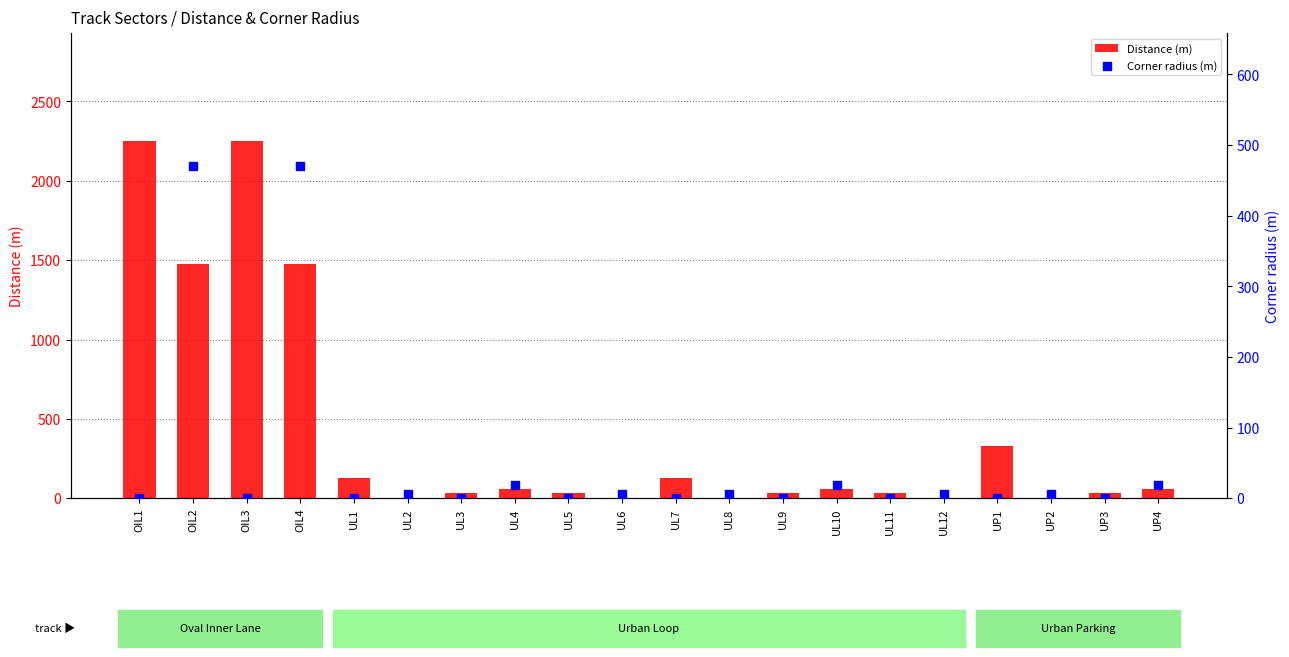

Which series has the widest spread of Y values?

Distance (m)